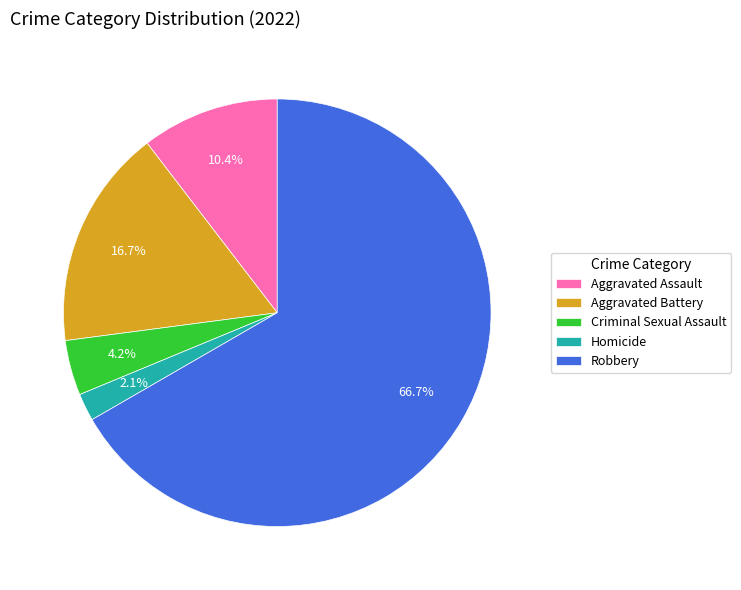

To the nearest percent, what is the combined percentage of Robbery and Homicide?

69%